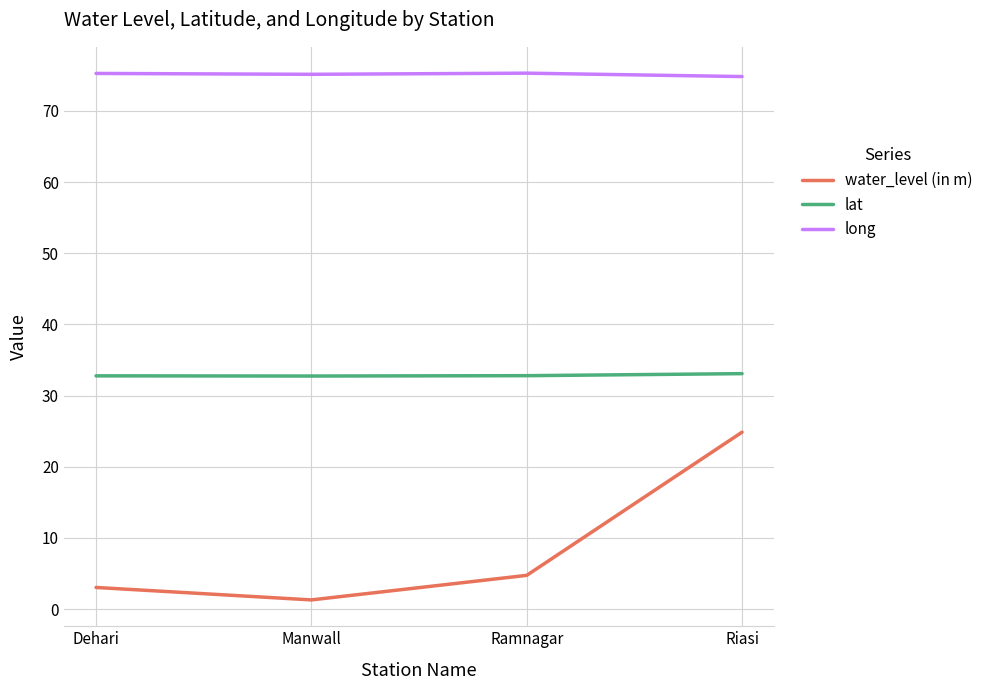

At which category does water_level (in m) reach its first local valley?

Manwall